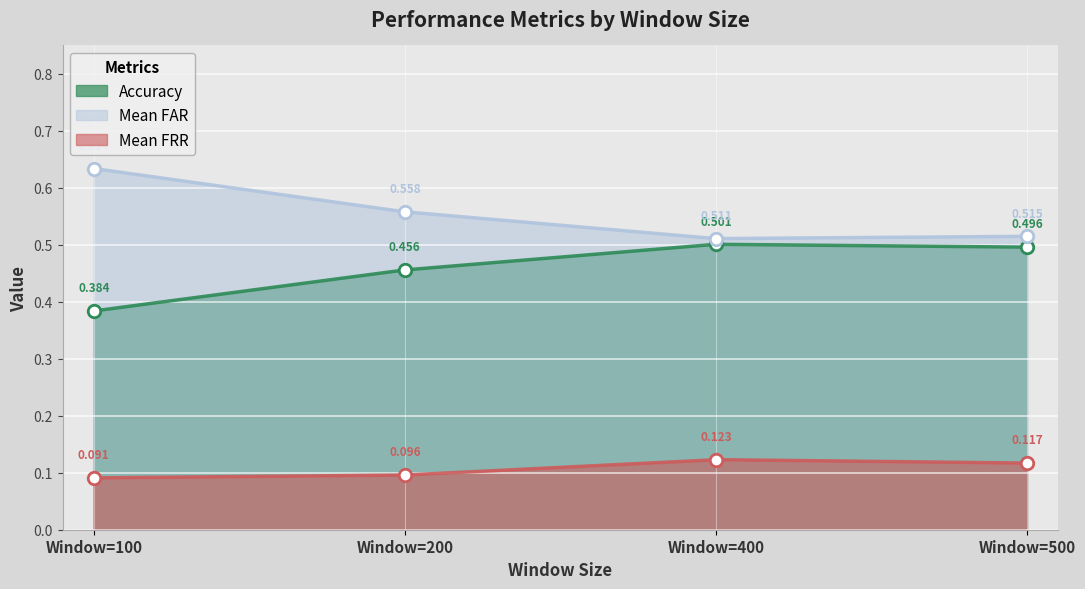

What are all the series names shown in the legend?

Accuracy, Mean FAR, Mean FRR